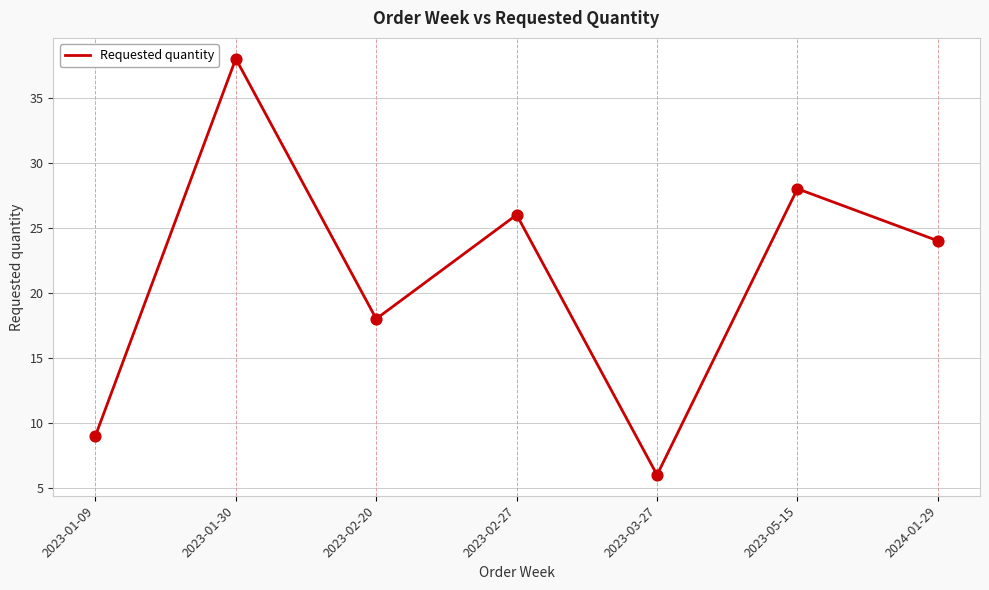

What is the change in value from 2023-02-27 to 2024-01-29?

-2